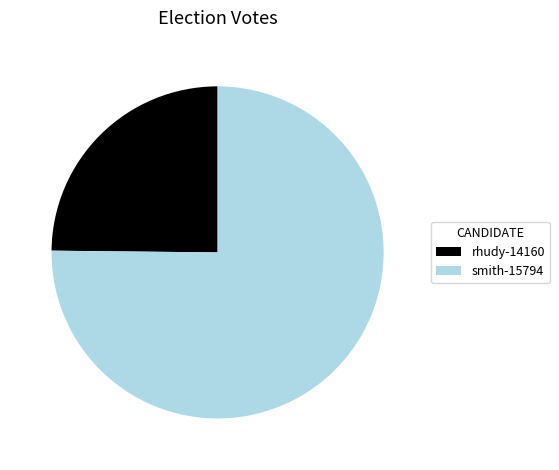

Which category accounts for the majority?

smith-15794